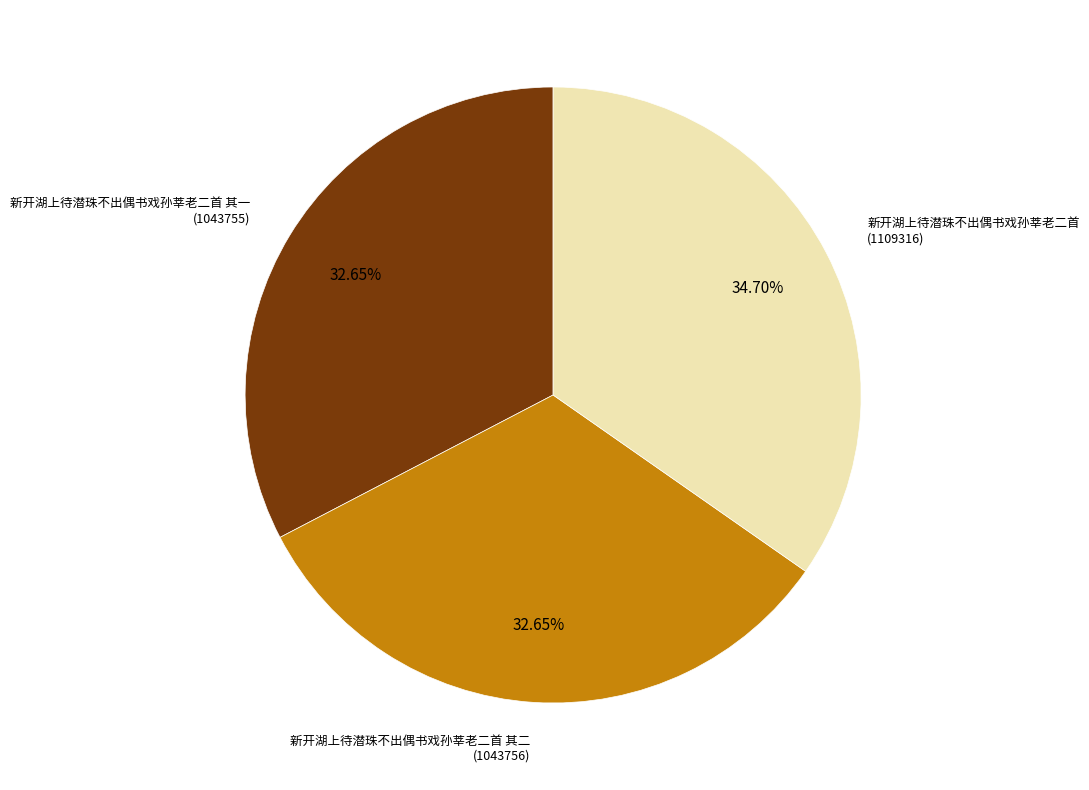

To the nearest percent, what is the difference between the largest and smallest slice percentages?

2%